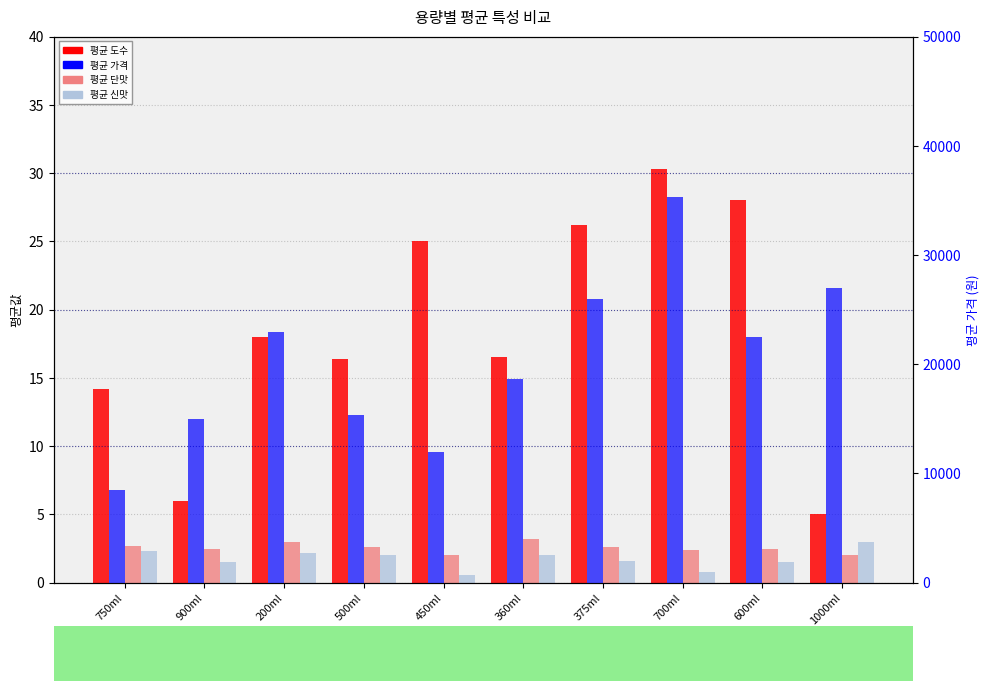

Between 900ml and 500ml, which series saw the biggest shift?

평균 가격